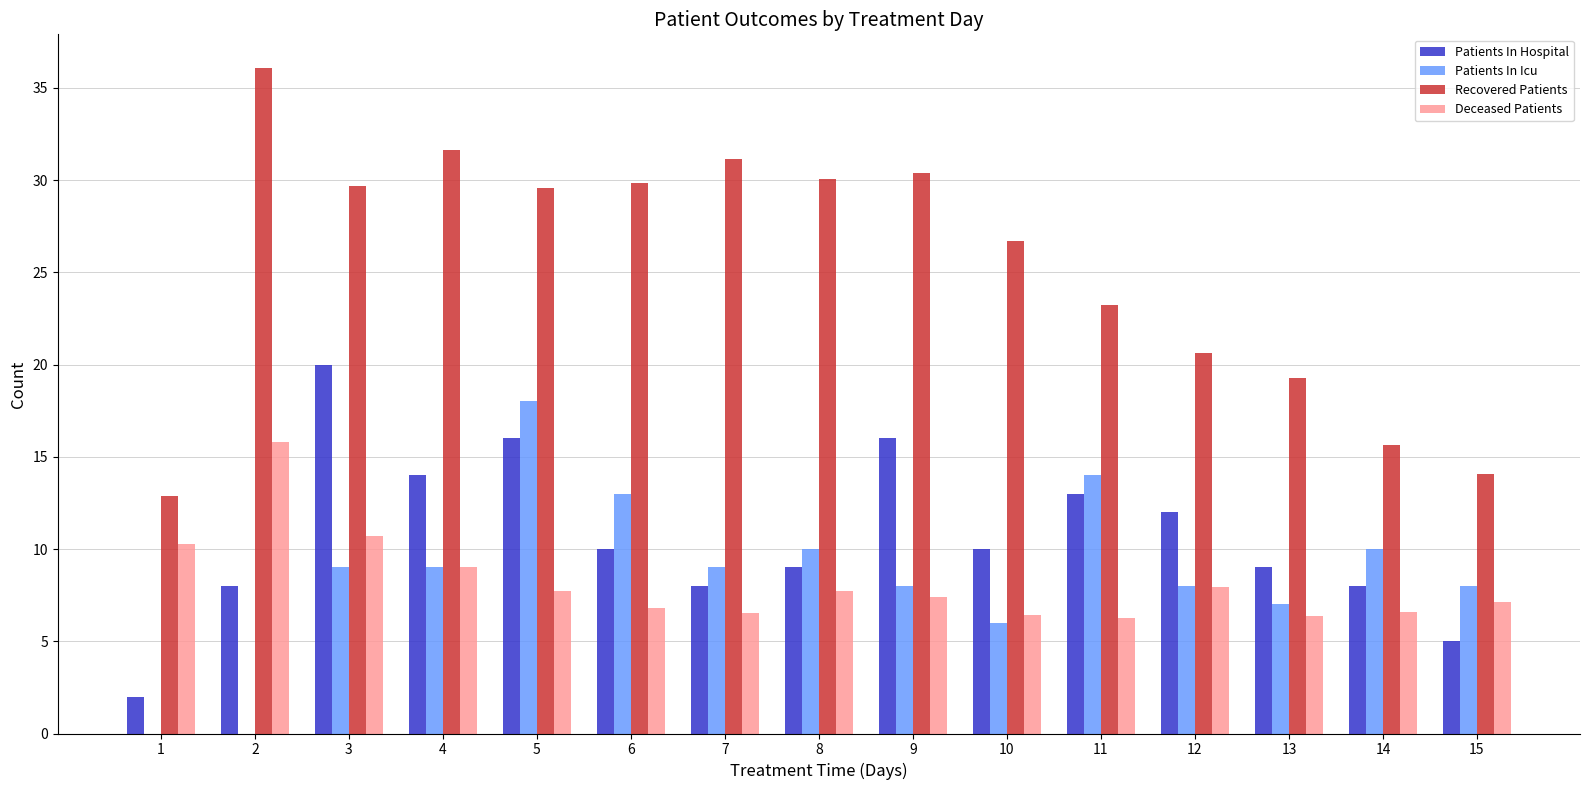

What is the greatest value displayed?

36.1